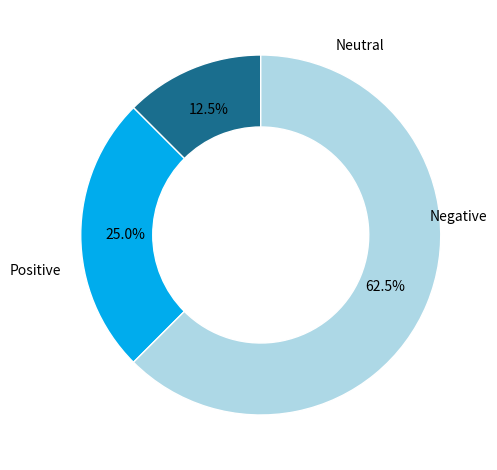

Is there a majority slice in this chart?

Yes